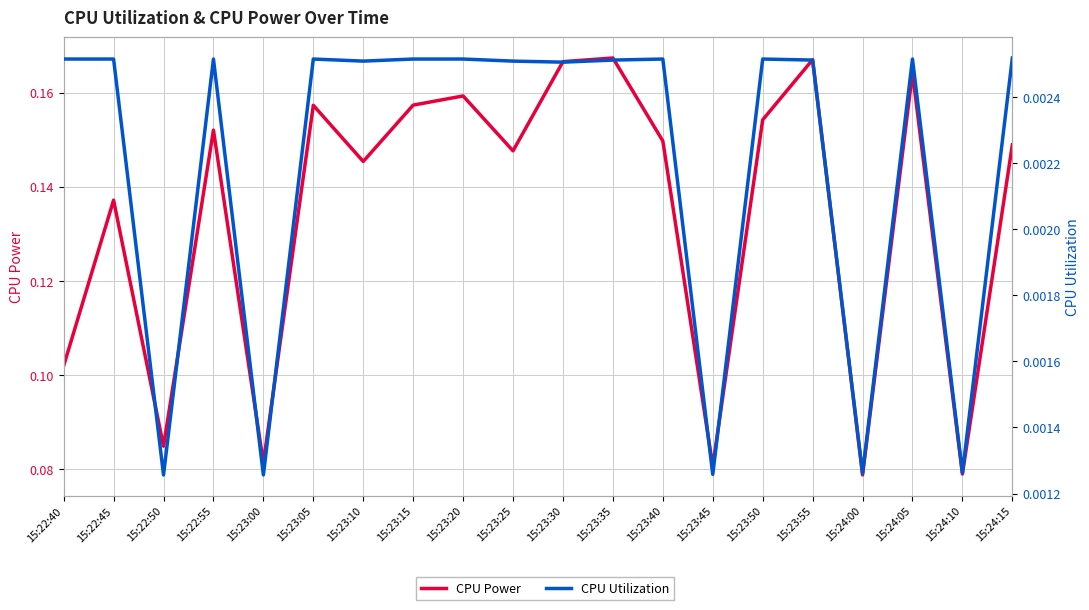

Reading left to right, list all the values displayed in this chart.

CPU Power: 0.1	0.1	0.1	0.2	0.1	0.2	0.1	0.2	0.2	0.1	0.2	0.2	0.1	0.1	0.2	0.2	0.1	0.2	0.1	0.1
CPU Utilization: 0.0	0.0	0.0	0.0	0.0	0.0	0.0	0.0	0.0	0.0	0.0	0.0	0.0	0.0	0.0	0.0	0.0	0.0	0.0	0.0